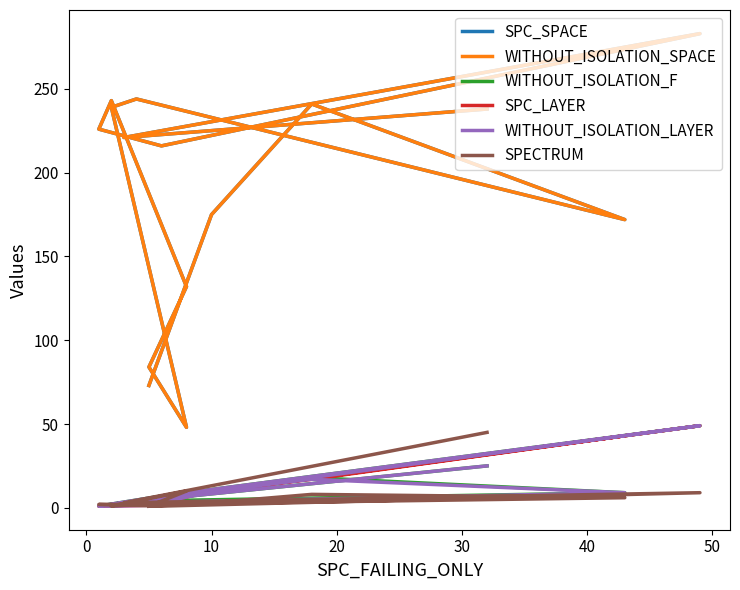

Which series has the largest range (max minus min)?

SPC_SPACE